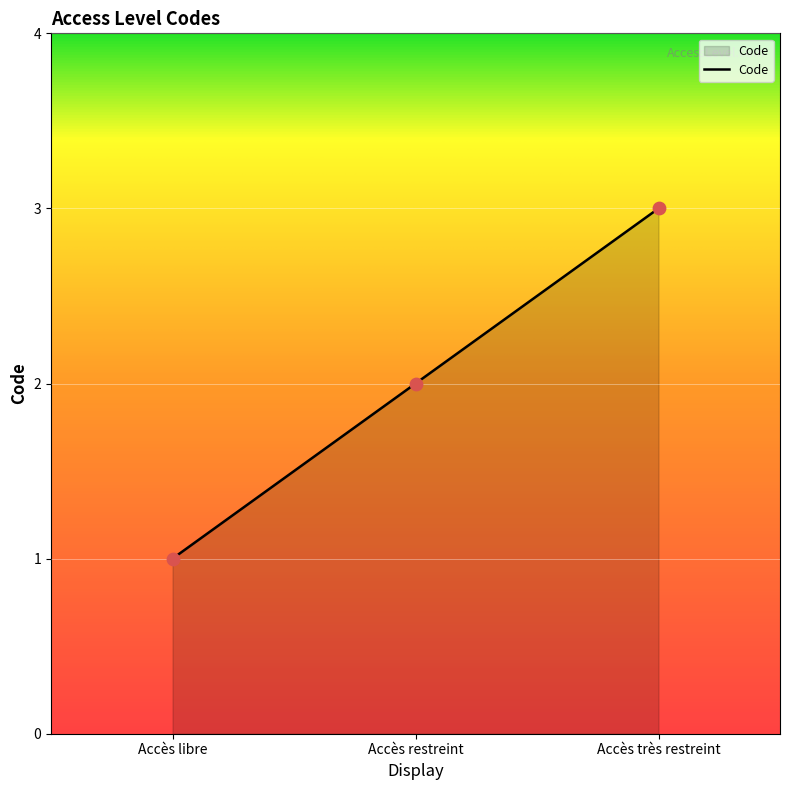

Between Accès restreint and Accès très restreint, which is larger?

Accès très restreint